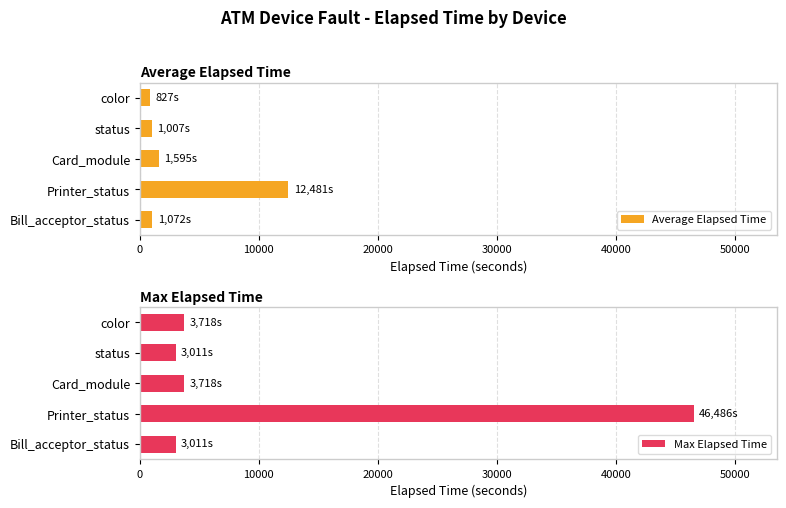

What is the average value of the Average Elapsed Time series?

3396.3